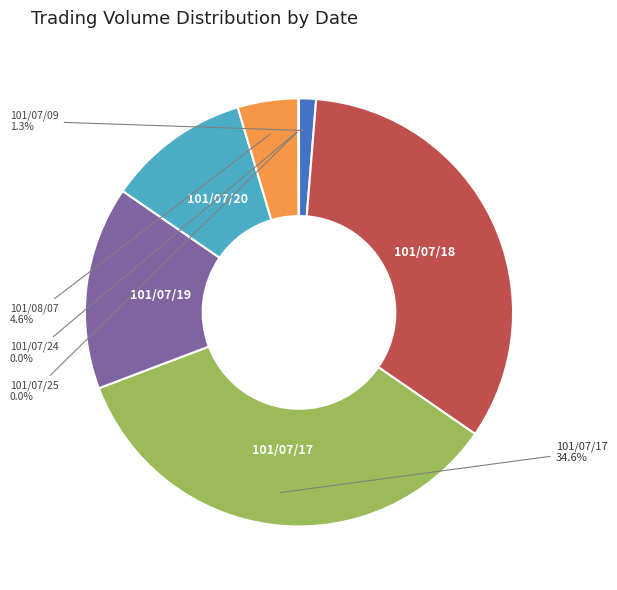

Is there any slice that represents more than half of the pie?

No